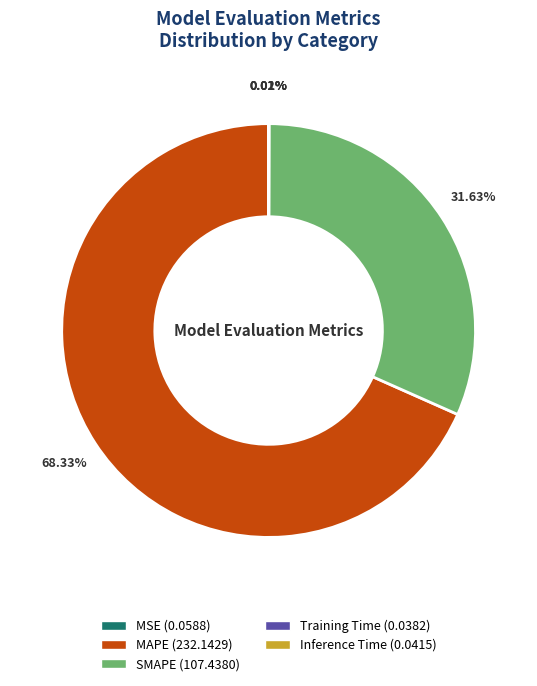

What percentage is NOT represented by SMAPE?

68.4%